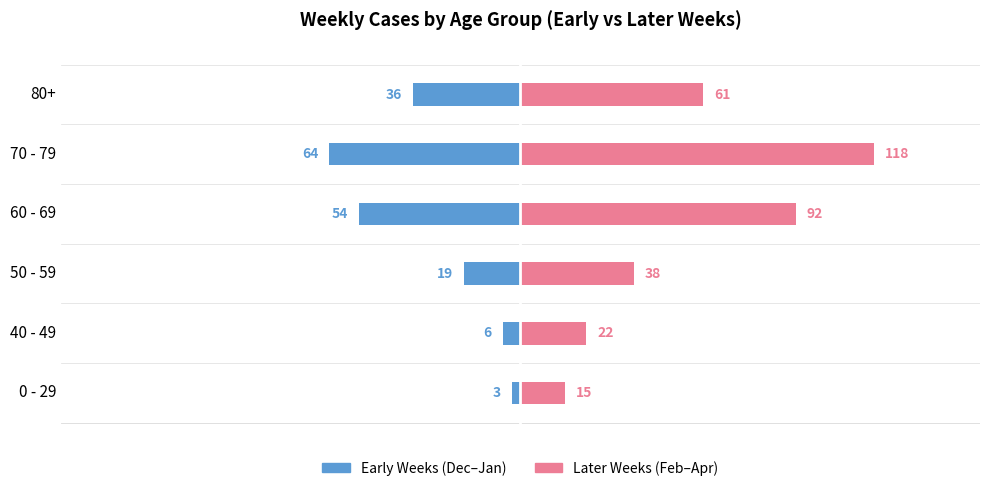

List the series in order of their overall mean, lowest first.

Early Weeks, Later Weeks